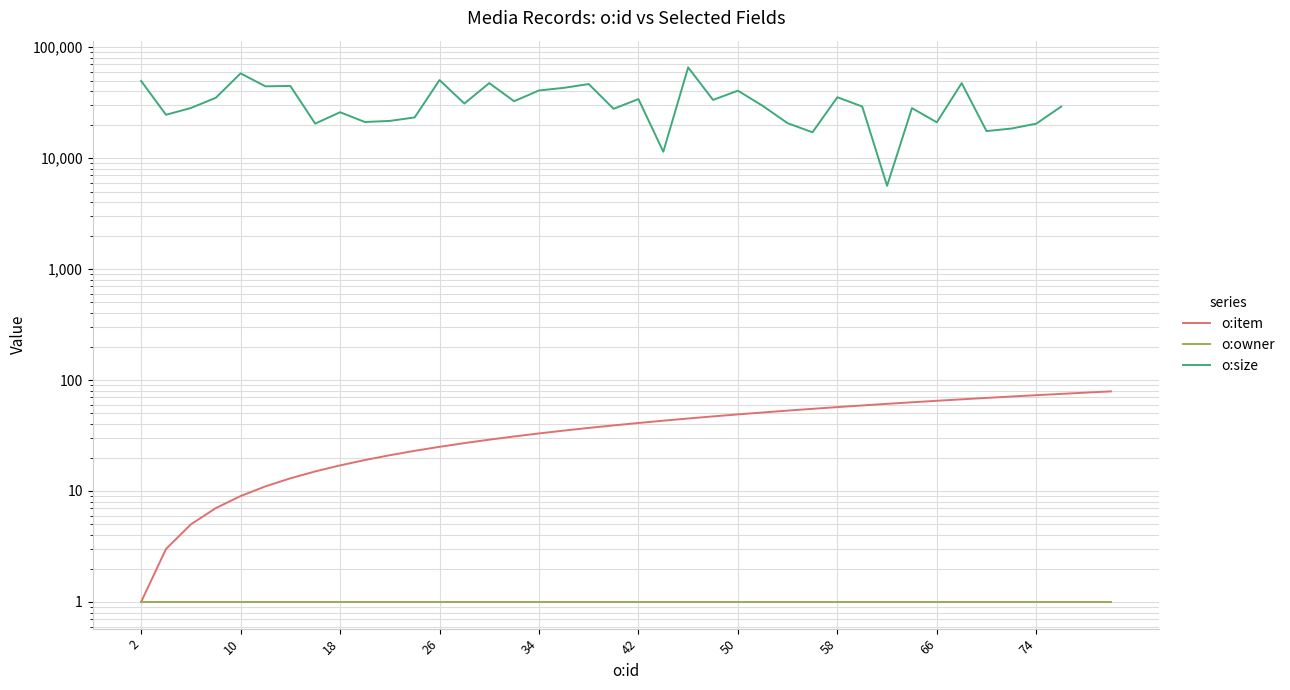

The value of o:size at 29 is 39635.3. True or false?

False